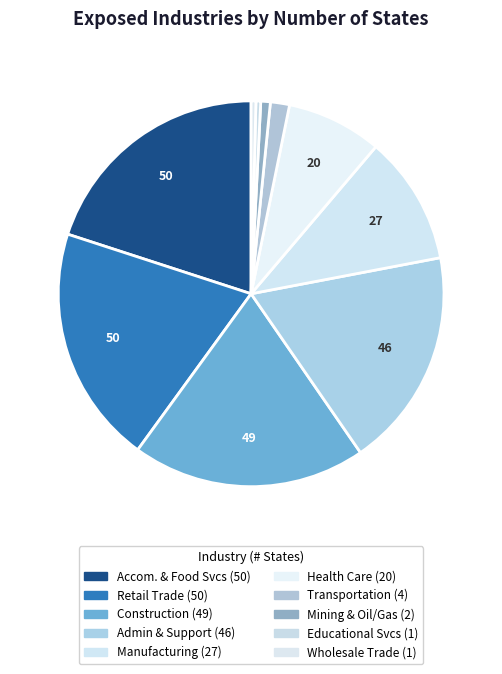

Is there a majority slice in this chart?

No